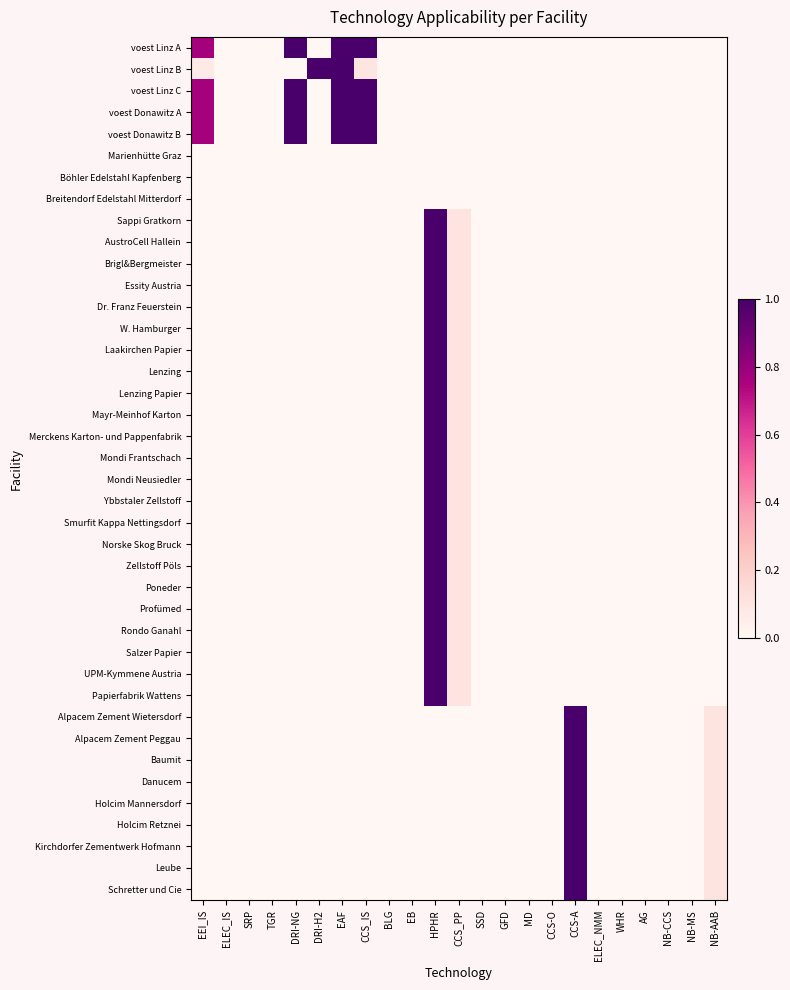

Reading left to right, transcribe all the data shown in this chart.

voest Linz A: EEI_IS=0.8	ELEC_IS=0.0	SRP=0.0	TGR=0.0	DRI-NG=1.0	DRI-H2=0.0	EAF=1.0	CCS_IS=1.0	BLG=0.0	EB=0.0	HPHR=0.0	CCS_PP=0.0	SSD=0.0	GFD=0.0	MD=0.0	CCS-O=0.0	CCS-A=0.0	ELEC_NMM=0.0	WHR=0.0	AG=0.0	NB-CCS=0.0	NB-MS=0.0	NB-AAB=0.0
voest Linz B: EEI_IS=0.1	ELEC_IS=0.0	SRP=0.0	TGR=0.0	DRI-NG=0.0	DRI-H2=1.0	EAF=1.0	CCS_IS=0.1	BLG=0.0	EB=0.0	HPHR=0.0	CCS_PP=0.0	SSD=0.0	GFD=0.0	MD=0.0	CCS-O=0.0	CCS-A=0.0	ELEC_NMM=0.0	WHR=0.0	AG=0.0	NB-CCS=0.0	NB-MS=0.0	NB-AAB=0.0
voest Linz C: EEI_IS=0.8	ELEC_IS=0.0	SRP=0.0	TGR=0.0	DRI-NG=1.0	DRI-H2=0.0	EAF=1.0	CCS_IS=1.0	BLG=0.0	EB=0.0	HPHR=0.0	CCS_PP=0.0	SSD=0.0	GFD=0.0	MD=0.0	CCS-O=0.0	CCS-A=0.0	ELEC_NMM=0.0	WHR=0.0	AG=0.0	NB-CCS=0.0	NB-MS=0.0	NB-AAB=0.0
voest Donawitz A: EEI_IS=0.8	ELEC_IS=0.0	SRP=0.0	TGR=0.0	DRI-NG=1.0	DRI-H2=0.0	EAF=1.0	CCS_IS=1.0	BLG=0.0	EB=0.0	HPHR=0.0	CCS_PP=0.0	SSD=0.0	GFD=0.0	MD=0.0	CCS-O=0.0	CCS-A=0.0	ELEC_NMM=0.0	WHR=0.0	AG=0.0	NB-CCS=0.0	NB-MS=0.0	NB-AAB=0.0
voest Donawitz B: EEI_IS=0.8	ELEC_IS=0.0	SRP=0.0	TGR=0.0	DRI-NG=1.0	DRI-H2=0.0	EAF=1.0	CCS_IS=1.0	BLG=0.0	EB=0.0	HPHR=0.0	CCS_PP=0.0	SSD=0.0	GFD=0.0	MD=0.0	CCS-O=0.0	CCS-A=0.0	ELEC_NMM=0.0	WHR=0.0	AG=0.0	NB-CCS=0.0	NB-MS=0.0	NB-AAB=0.0
Marienhütte Graz: EEI_IS=0.0	ELEC_IS=0.0	SRP=0.0	TGR=0.0	DRI-NG=0.0	DRI-H2=0.0	EAF=0.0	CCS_IS=0.0	BLG=0.0	EB=0.0	HPHR=0.0	CCS_PP=0.0	SSD=0.0	GFD=0.0	MD=0.0	CCS-O=0.0	CCS-A=0.0	ELEC_NMM=0.0	WHR=0.0	AG=0.0	NB-CCS=0.0	NB-MS=0.0	NB-AAB=0.0
Böhler Edelstahl Kapfenberg: EEI_IS=0.0	ELEC_IS=0.0	SRP=0.0	TGR=0.0	DRI-NG=0.0	DRI-H2=0.0	EAF=0.0	CCS_IS=0.0	BLG=0.0	EB=0.0	HPHR=0.0	CCS_PP=0.0	SSD=0.0	GFD=0.0	MD=0.0	CCS-O=0.0	CCS-A=0.0	ELEC_NMM=0.0	WHR=0.0	AG=0.0	NB-CCS=0.0	NB-MS=0.0	NB-AAB=0.0
Breitendorf Edelstahl Mitterdorf: EEI_IS=0.0	ELEC_IS=0.0	SRP=0.0	TGR=0.0	DRI-NG=0.0	DRI-H2=0.0	EAF=0.0	CCS_IS=0.0	BLG=0.0	EB=0.0	HPHR=0.0	CCS_PP=0.0	SSD=0.0	GFD=0.0	MD=0.0	CCS-O=0.0	CCS-A=0.0	ELEC_NMM=0.0	WHR=0.0	AG=0.0	NB-CCS=0.0	NB-MS=0.0	NB-AAB=0.0
Sappi Gratkorn: EEI_IS=0.0	ELEC_IS=0.0	SRP=0.0	TGR=0.0	DRI-NG=0.0	DRI-H2=0.0	EAF=0.0	CCS_IS=0.0	BLG=0.0	EB=0.0	HPHR=1.0	CCS_PP=0.1	SSD=0.0	GFD=0.0	MD=0.0	CCS-O=0.0	CCS-A=0.0	ELEC_NMM=0.0	WHR=0.0	AG=0.0	NB-CCS=0.0	NB-MS=0.0	NB-AAB=0.0
AustroCell Hallein: EEI_IS=0.0	ELEC_IS=0.0	SRP=0.0	TGR=0.0	DRI-NG=0.0	DRI-H2=0.0	EAF=0.0	CCS_IS=0.0	BLG=0.0	EB=0.0	HPHR=1.0	CCS_PP=0.1	SSD=0.0	GFD=0.0	MD=0.0	CCS-O=0.0	CCS-A=0.0	ELEC_NMM=0.0	WHR=0.0	AG=0.0	NB-CCS=0.0	NB-MS=0.0	NB-AAB=0.0
Brigl&Bergmeister: EEI_IS=0.0	ELEC_IS=0.0	SRP=0.0	TGR=0.0	DRI-NG=0.0	DRI-H2=0.0	EAF=0.0	CCS_IS=0.0	BLG=0.0	EB=0.0	HPHR=1.0	CCS_PP=0.1	SSD=0.0	GFD=0.0	MD=0.0	CCS-O=0.0	CCS-A=0.0	ELEC_NMM=0.0	WHR=0.0	AG=0.0	NB-CCS=0.0	NB-MS=0.0	NB-AAB=0.0
Essity Austria: EEI_IS=0.0	ELEC_IS=0.0	SRP=0.0	TGR=0.0	DRI-NG=0.0	DRI-H2=0.0	EAF=0.0	CCS_IS=0.0	BLG=0.0	EB=0.0	HPHR=1.0	CCS_PP=0.1	SSD=0.0	GFD=0.0	MD=0.0	CCS-O=0.0	CCS-A=0.0	ELEC_NMM=0.0	WHR=0.0	AG=0.0	NB-CCS=0.0	NB-MS=0.0	NB-AAB=0.0
Dr. Franz Feuerstein: EEI_IS=0.0	ELEC_IS=0.0	SRP=0.0	TGR=0.0	DRI-NG=0.0	DRI-H2=0.0	EAF=0.0	CCS_IS=0.0	BLG=0.0	EB=0.0	HPHR=1.0	CCS_PP=0.1	SSD=0.0	GFD=0.0	MD=0.0	CCS-O=0.0	CCS-A=0.0	ELEC_NMM=0.0	WHR=0.0	AG=0.0	NB-CCS=0.0	NB-MS=0.0	NB-AAB=0.0
W. Hamburger: EEI_IS=0.0	ELEC_IS=0.0	SRP=0.0	TGR=0.0	DRI-NG=0.0	DRI-H2=0.0	EAF=0.0	CCS_IS=0.0	BLG=0.0	EB=0.0	HPHR=1.0	CCS_PP=0.1	SSD=0.0	GFD=0.0	MD=0.0	CCS-O=0.0	CCS-A=0.0	ELEC_NMM=0.0	WHR=0.0	AG=0.0	NB-CCS=0.0	NB-MS=0.0	NB-AAB=0.0
Laakirchen Papier: EEI_IS=0.0	ELEC_IS=0.0	SRP=0.0	TGR=0.0	DRI-NG=0.0	DRI-H2=0.0	EAF=0.0	CCS_IS=0.0	BLG=0.0	EB=0.0	HPHR=1.0	CCS_PP=0.1	SSD=0.0	GFD=0.0	MD=0.0	CCS-O=0.0	CCS-A=0.0	ELEC_NMM=0.0	WHR=0.0	AG=0.0	NB-CCS=0.0	NB-MS=0.0	NB-AAB=0.0
Lenzing: EEI_IS=0.0	ELEC_IS=0.0	SRP=0.0	TGR=0.0	DRI-NG=0.0	DRI-H2=0.0	EAF=0.0	CCS_IS=0.0	BLG=0.0	EB=0.0	HPHR=1.0	CCS_PP=0.1	SSD=0.0	GFD=0.0	MD=0.0	CCS-O=0.0	CCS-A=0.0	ELEC_NMM=0.0	WHR=0.0	AG=0.0	NB-CCS=0.0	NB-MS=0.0	NB-AAB=0.0
Lenzing Papier: EEI_IS=0.0	ELEC_IS=0.0	SRP=0.0	TGR=0.0	DRI-NG=0.0	DRI-H2=0.0	EAF=0.0	CCS_IS=0.0	BLG=0.0	EB=0.0	HPHR=1.0	CCS_PP=0.1	SSD=0.0	GFD=0.0	MD=0.0	CCS-O=0.0	CCS-A=0.0	ELEC_NMM=0.0	WHR=0.0	AG=0.0	NB-CCS=0.0	NB-MS=0.0	NB-AAB=0.0
Mayr-Meinhof Karton: EEI_IS=0.0	ELEC_IS=0.0	SRP=0.0	TGR=0.0	DRI-NG=0.0	DRI-H2=0.0	EAF=0.0	CCS_IS=0.0	BLG=0.0	EB=0.0	HPHR=1.0	CCS_PP=0.1	SSD=0.0	GFD=0.0	MD=0.0	CCS-O=0.0	CCS-A=0.0	ELEC_NMM=0.0	WHR=0.0	AG=0.0	NB-CCS=0.0	NB-MS=0.0	NB-AAB=0.0
Merckens Karton- und Pappenfabrik: EEI_IS=0.0	ELEC_IS=0.0	SRP=0.0	TGR=0.0	DRI-NG=0.0	DRI-H2=0.0	EAF=0.0	CCS_IS=0.0	BLG=0.0	EB=0.0	HPHR=1.0	CCS_PP=0.1	SSD=0.0	GFD=0.0	MD=0.0	CCS-O=0.0	CCS-A=0.0	ELEC_NMM=0.0	WHR=0.0	AG=0.0	NB-CCS=0.0	NB-MS=0.0	NB-AAB=0.0
Mondi Frantschach: EEI_IS=0.0	ELEC_IS=0.0	SRP=0.0	TGR=0.0	DRI-NG=0.0	DRI-H2=0.0	EAF=0.0	CCS_IS=0.0	BLG=0.0	EB=0.0	HPHR=1.0	CCS_PP=0.1	SSD=0.0	GFD=0.0	MD=0.0	CCS-O=0.0	CCS-A=0.0	ELEC_NMM=0.0	WHR=0.0	AG=0.0	NB-CCS=0.0	NB-MS=0.0	NB-AAB=0.0
Mondi Neusiedler: EEI_IS=0.0	ELEC_IS=0.0	SRP=0.0	TGR=0.0	DRI-NG=0.0	DRI-H2=0.0	EAF=0.0	CCS_IS=0.0	BLG=0.0	EB=0.0	HPHR=1.0	CCS_PP=0.1	SSD=0.0	GFD=0.0	MD=0.0	CCS-O=0.0	CCS-A=0.0	ELEC_NMM=0.0	WHR=0.0	AG=0.0	NB-CCS=0.0	NB-MS=0.0	NB-AAB=0.0
Ybbstaler Zellstoff: EEI_IS=0.0	ELEC_IS=0.0	SRP=0.0	TGR=0.0	DRI-NG=0.0	DRI-H2=0.0	EAF=0.0	CCS_IS=0.0	BLG=0.0	EB=0.0	HPHR=1.0	CCS_PP=0.1	SSD=0.0	GFD=0.0	MD=0.0	CCS-O=0.0	CCS-A=0.0	ELEC_NMM=0.0	WHR=0.0	AG=0.0	NB-CCS=0.0	NB-MS=0.0	NB-AAB=0.0
Smurfit Kappa Nettingsdorf: EEI_IS=0.0	ELEC_IS=0.0	SRP=0.0	TGR=0.0	DRI-NG=0.0	DRI-H2=0.0	EAF=0.0	CCS_IS=0.0	BLG=0.0	EB=0.0	HPHR=1.0	CCS_PP=0.1	SSD=0.0	GFD=0.0	MD=0.0	CCS-O=0.0	CCS-A=0.0	ELEC_NMM=0.0	WHR=0.0	AG=0.0	NB-CCS=0.0	NB-MS=0.0	NB-AAB=0.0
Norske Skog Bruck: EEI_IS=0.0	ELEC_IS=0.0	SRP=0.0	TGR=0.0	DRI-NG=0.0	DRI-H2=0.0	EAF=0.0	CCS_IS=0.0	BLG=0.0	EB=0.0	HPHR=1.0	CCS_PP=0.1	SSD=0.0	GFD=0.0	MD=0.0	CCS-O=0.0	CCS-A=0.0	ELEC_NMM=0.0	WHR=0.0	AG=0.0	NB-CCS=0.0	NB-MS=0.0	NB-AAB=0.0
Zellstoff Pöls: EEI_IS=0.0	ELEC_IS=0.0	SRP=0.0	TGR=0.0	DRI-NG=0.0	DRI-H2=0.0	EAF=0.0	CCS_IS=0.0	BLG=0.0	EB=0.0	HPHR=1.0	CCS_PP=0.1	SSD=0.0	GFD=0.0	MD=0.0	CCS-O=0.0	CCS-A=0.0	ELEC_NMM=0.0	WHR=0.0	AG=0.0	NB-CCS=0.0	NB-MS=0.0	NB-AAB=0.0
Poneder: EEI_IS=0.0	ELEC_IS=0.0	SRP=0.0	TGR=0.0	DRI-NG=0.0	DRI-H2=0.0	EAF=0.0	CCS_IS=0.0	BLG=0.0	EB=0.0	HPHR=1.0	CCS_PP=0.1	SSD=0.0	GFD=0.0	MD=0.0	CCS-O=0.0	CCS-A=0.0	ELEC_NMM=0.0	WHR=0.0	AG=0.0	NB-CCS=0.0	NB-MS=0.0	NB-AAB=0.0
Profümed: EEI_IS=0.0	ELEC_IS=0.0	SRP=0.0	TGR=0.0	DRI-NG=0.0	DRI-H2=0.0	EAF=0.0	CCS_IS=0.0	BLG=0.0	EB=0.0	HPHR=1.0	CCS_PP=0.1	SSD=0.0	GFD=0.0	MD=0.0	CCS-O=0.0	CCS-A=0.0	ELEC_NMM=0.0	WHR=0.0	AG=0.0	NB-CCS=0.0	NB-MS=0.0	NB-AAB=0.0
Rondo Ganahl: EEI_IS=0.0	ELEC_IS=0.0	SRP=0.0	TGR=0.0	DRI-NG=0.0	DRI-H2=0.0	EAF=0.0	CCS_IS=0.0	BLG=0.0	EB=0.0	HPHR=1.0	CCS_PP=0.1	SSD=0.0	GFD=0.0	MD=0.0	CCS-O=0.0	CCS-A=0.0	ELEC_NMM=0.0	WHR=0.0	AG=0.0	NB-CCS=0.0	NB-MS=0.0	NB-AAB=0.0
Salzer Papier: EEI_IS=0.0	ELEC_IS=0.0	SRP=0.0	TGR=0.0	DRI-NG=0.0	DRI-H2=0.0	EAF=0.0	CCS_IS=0.0	BLG=0.0	EB=0.0	HPHR=1.0	CCS_PP=0.1	SSD=0.0	GFD=0.0	MD=0.0	CCS-O=0.0	CCS-A=0.0	ELEC_NMM=0.0	WHR=0.0	AG=0.0	NB-CCS=0.0	NB-MS=0.0	NB-AAB=0.0
UPM-Kymmene Austria: EEI_IS=0.0	ELEC_IS=0.0	SRP=0.0	TGR=0.0	DRI-NG=0.0	DRI-H2=0.0	EAF=0.0	CCS_IS=0.0	BLG=0.0	EB=0.0	HPHR=1.0	CCS_PP=0.1	SSD=0.0	GFD=0.0	MD=0.0	CCS-O=0.0	CCS-A=0.0	ELEC_NMM=0.0	WHR=0.0	AG=0.0	NB-CCS=0.0	NB-MS=0.0	NB-AAB=0.0
Papierfabrik Wattens: EEI_IS=0.0	ELEC_IS=0.0	SRP=0.0	TGR=0.0	DRI-NG=0.0	DRI-H2=0.0	EAF=0.0	CCS_IS=0.0	BLG=0.0	EB=0.0	HPHR=1.0	CCS_PP=0.1	SSD=0.0	GFD=0.0	MD=0.0	CCS-O=0.0	CCS-A=0.0	ELEC_NMM=0.0	WHR=0.0	AG=0.0	NB-CCS=0.0	NB-MS=0.0	NB-AAB=0.0
Alpacem Zement Wietersdorf: EEI_IS=0.0	ELEC_IS=0.0	SRP=0.0	TGR=0.0	DRI-NG=0.0	DRI-H2=0.0	EAF=0.0	CCS_IS=0.0	BLG=0.0	EB=0.0	HPHR=0.0	CCS_PP=0.0	SSD=0.0	GFD=0.0	MD=0.0	CCS-O=0.0	CCS-A=1.0	ELEC_NMM=0.0	WHR=0.0	AG=0.0	NB-CCS=0.0	NB-MS=0.0	NB-AAB=0.1
Alpacem Zement Peggau: EEI_IS=0.0	ELEC_IS=0.0	SRP=0.0	TGR=0.0	DRI-NG=0.0	DRI-H2=0.0	EAF=0.0	CCS_IS=0.0	BLG=0.0	EB=0.0	HPHR=0.0	CCS_PP=0.0	SSD=0.0	GFD=0.0	MD=0.0	CCS-O=0.0	CCS-A=1.0	ELEC_NMM=0.0	WHR=0.0	AG=0.0	NB-CCS=0.0	NB-MS=0.0	NB-AAB=0.1
Baumit: EEI_IS=0.0	ELEC_IS=0.0	SRP=0.0	TGR=0.0	DRI-NG=0.0	DRI-H2=0.0	EAF=0.0	CCS_IS=0.0	BLG=0.0	EB=0.0	HPHR=0.0	CCS_PP=0.0	SSD=0.0	GFD=0.0	MD=0.0	CCS-O=0.0	CCS-A=1.0	ELEC_NMM=0.0	WHR=0.0	AG=0.0	NB-CCS=0.0	NB-MS=0.0	NB-AAB=0.1
Danucem: EEI_IS=0.0	ELEC_IS=0.0	SRP=0.0	TGR=0.0	DRI-NG=0.0	DRI-H2=0.0	EAF=0.0	CCS_IS=0.0	BLG=0.0	EB=0.0	HPHR=0.0	CCS_PP=0.0	SSD=0.0	GFD=0.0	MD=0.0	CCS-O=0.0	CCS-A=1.0	ELEC_NMM=0.0	WHR=0.0	AG=0.0	NB-CCS=0.0	NB-MS=0.0	NB-AAB=0.1
Holcim Mannersdorf: EEI_IS=0.0	ELEC_IS=0.0	SRP=0.0	TGR=0.0	DRI-NG=0.0	DRI-H2=0.0	EAF=0.0	CCS_IS=0.0	BLG=0.0	EB=0.0	HPHR=0.0	CCS_PP=0.0	SSD=0.0	GFD=0.0	MD=0.0	CCS-O=0.0	CCS-A=1.0	ELEC_NMM=0.0	WHR=0.0	AG=0.0	NB-CCS=0.0	NB-MS=0.0	NB-AAB=0.1
Holcim Retznei: EEI_IS=0.0	ELEC_IS=0.0	SRP=0.0	TGR=0.0	DRI-NG=0.0	DRI-H2=0.0	EAF=0.0	CCS_IS=0.0	BLG=0.0	EB=0.0	HPHR=0.0	CCS_PP=0.0	SSD=0.0	GFD=0.0	MD=0.0	CCS-O=0.0	CCS-A=1.0	ELEC_NMM=0.0	WHR=0.0	AG=0.0	NB-CCS=0.0	NB-MS=0.0	NB-AAB=0.1
Kirchdorfer Zementwerk Hofmann: EEI_IS=0.0	ELEC_IS=0.0	SRP=0.0	TGR=0.0	DRI-NG=0.0	DRI-H2=0.0	EAF=0.0	CCS_IS=0.0	BLG=0.0	EB=0.0	HPHR=0.0	CCS_PP=0.0	SSD=0.0	GFD=0.0	MD=0.0	CCS-O=0.0	CCS-A=1.0	ELEC_NMM=0.0	WHR=0.0	AG=0.0	NB-CCS=0.0	NB-MS=0.0	NB-AAB=0.1
Leube: EEI_IS=0.0	ELEC_IS=0.0	SRP=0.0	TGR=0.0	DRI-NG=0.0	DRI-H2=0.0	EAF=0.0	CCS_IS=0.0	BLG=0.0	EB=0.0	HPHR=0.0	CCS_PP=0.0	SSD=0.0	GFD=0.0	MD=0.0	CCS-O=0.0	CCS-A=1.0	ELEC_NMM=0.0	WHR=0.0	AG=0.0	NB-CCS=0.0	NB-MS=0.0	NB-AAB=0.1
Schretter und Cie: EEI_IS=0.0	ELEC_IS=0.0	SRP=0.0	TGR=0.0	DRI-NG=0.0	DRI-H2=0.0	EAF=0.0	CCS_IS=0.0	BLG=0.0	EB=0.0	HPHR=0.0	CCS_PP=0.0	SSD=0.0	GFD=0.0	MD=0.0	CCS-O=0.0	CCS-A=1.0	ELEC_NMM=0.0	WHR=0.0	AG=0.0	NB-CCS=0.0	NB-MS=0.0	NB-AAB=0.1